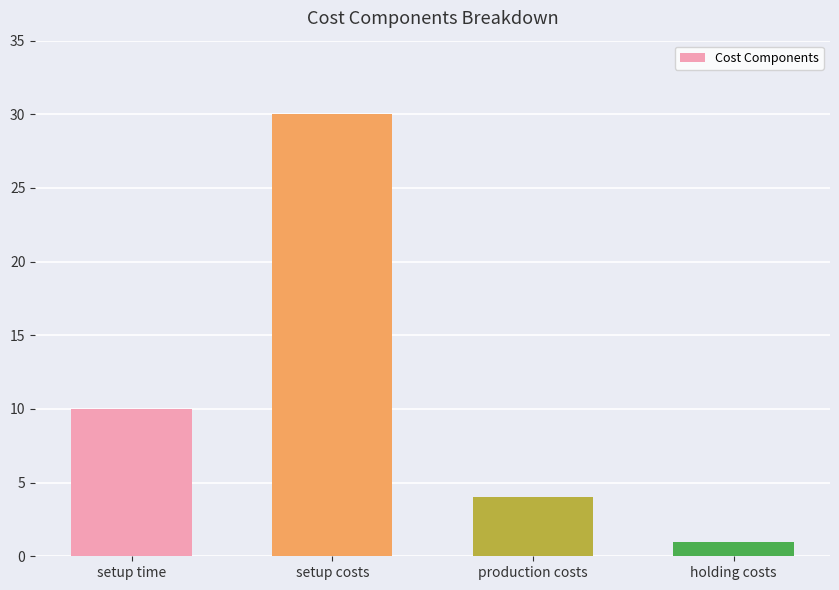

At which label is the value closest to 15?

setup time